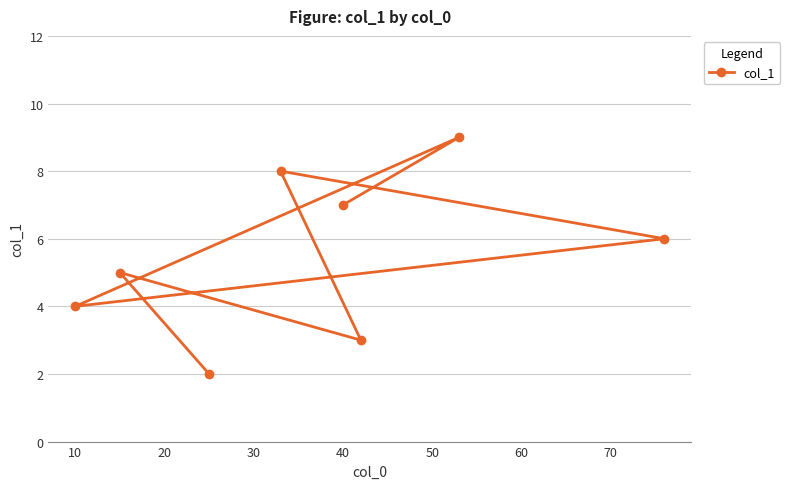

What is the smallest value displayed?

2.0